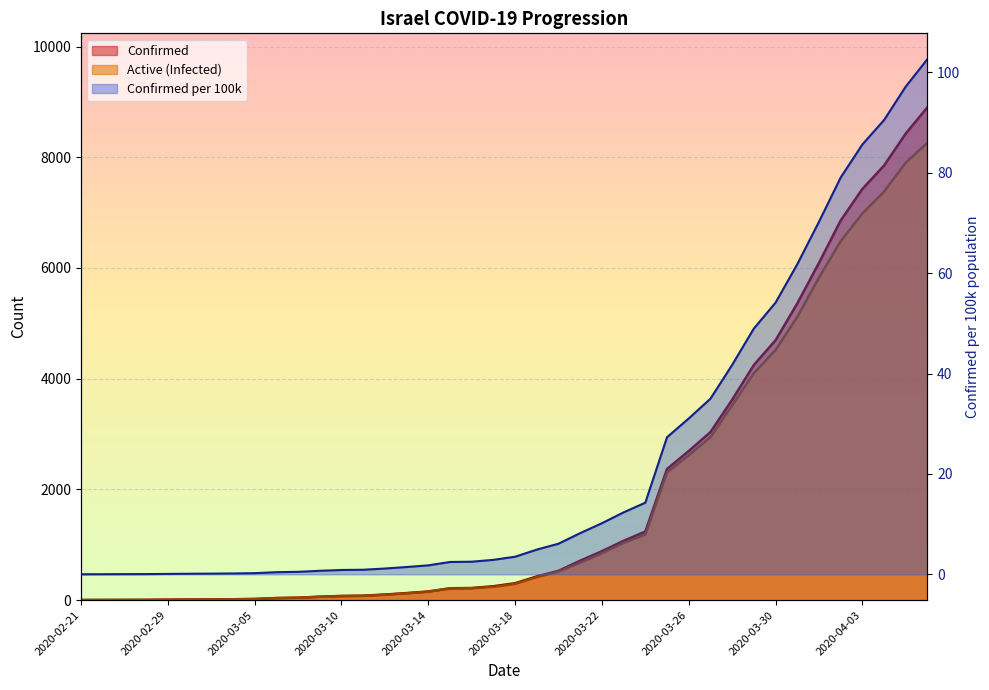

At which label is Active (Infected) closest to 4131?

2020-03-29